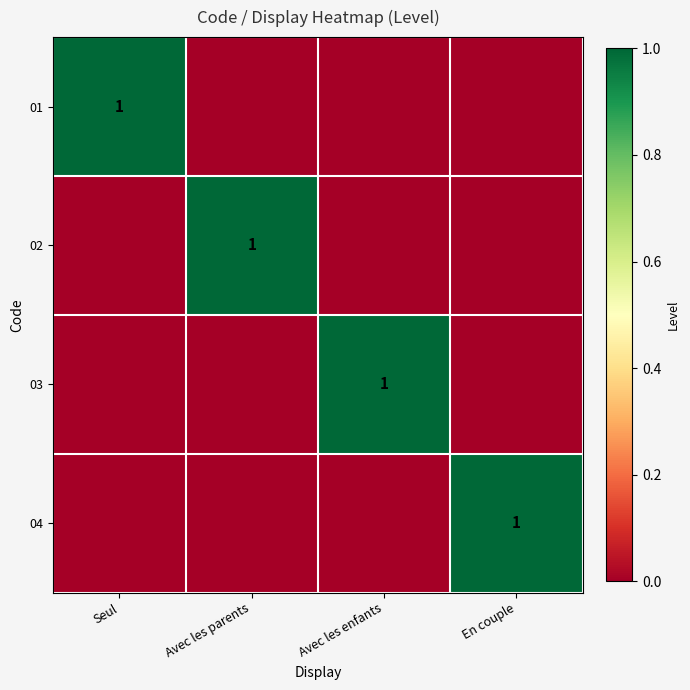

What is the total value across all series at Seul?

1